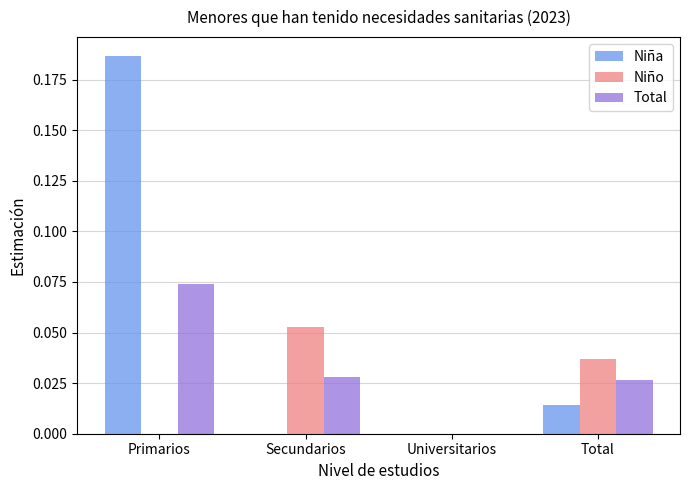

What is the total value across all series at Primarios?

0.3